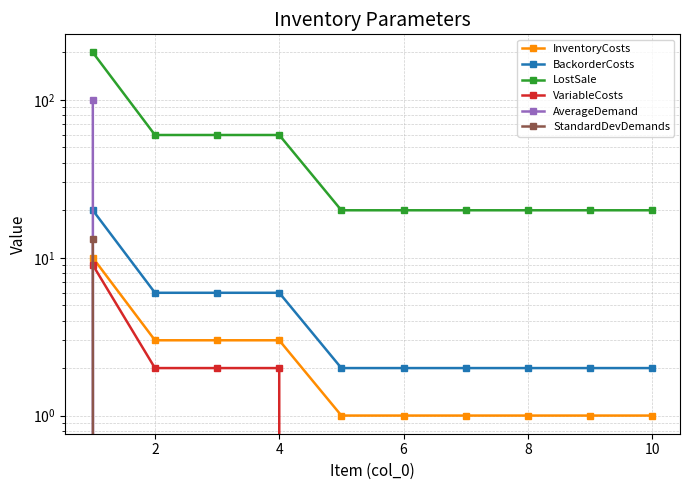

At 2, list the series in order from smallest to largest.

AverageDemand, StandardDevDemands, VariableCosts, InventoryCosts, BackorderCosts, LostSale